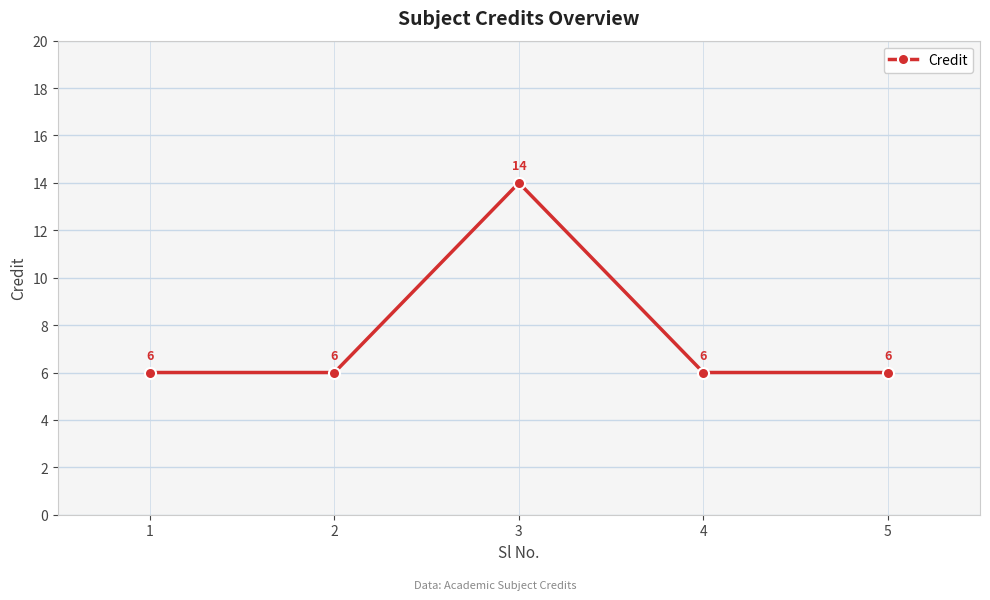

Approximately how many times larger is the value at 3 compared to 5?

2.3